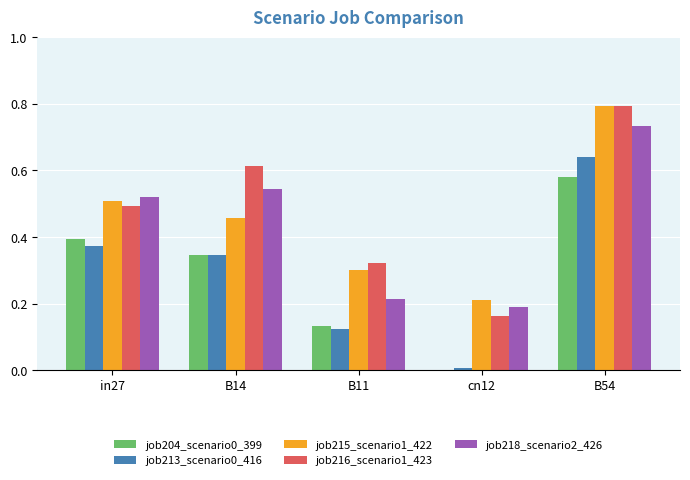

What is the highest value of the job215_scenario1_422 series?

0.8